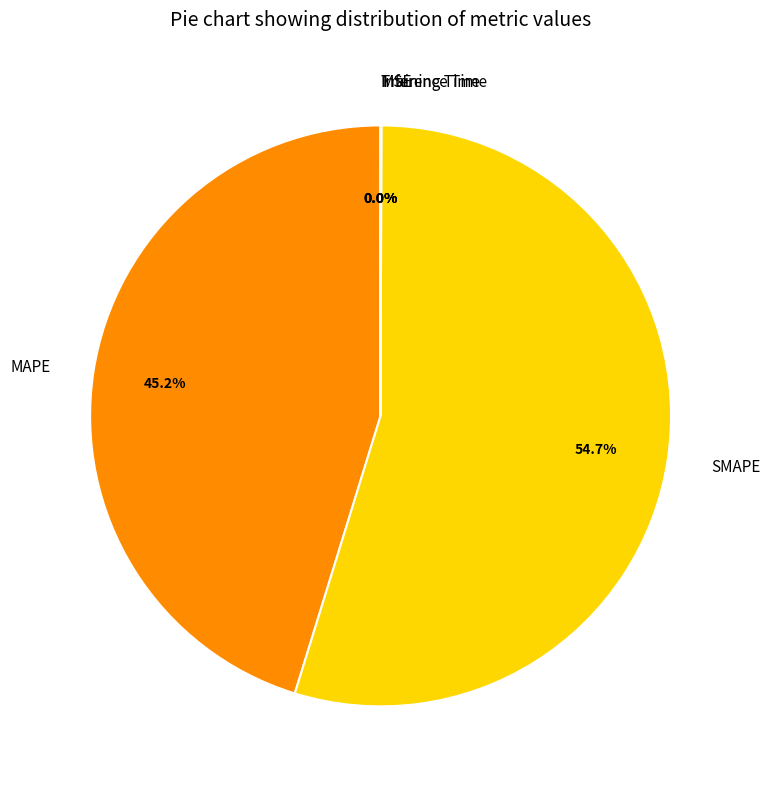

To the nearest percent, what is the difference between the largest and smallest slice percentages?

55%